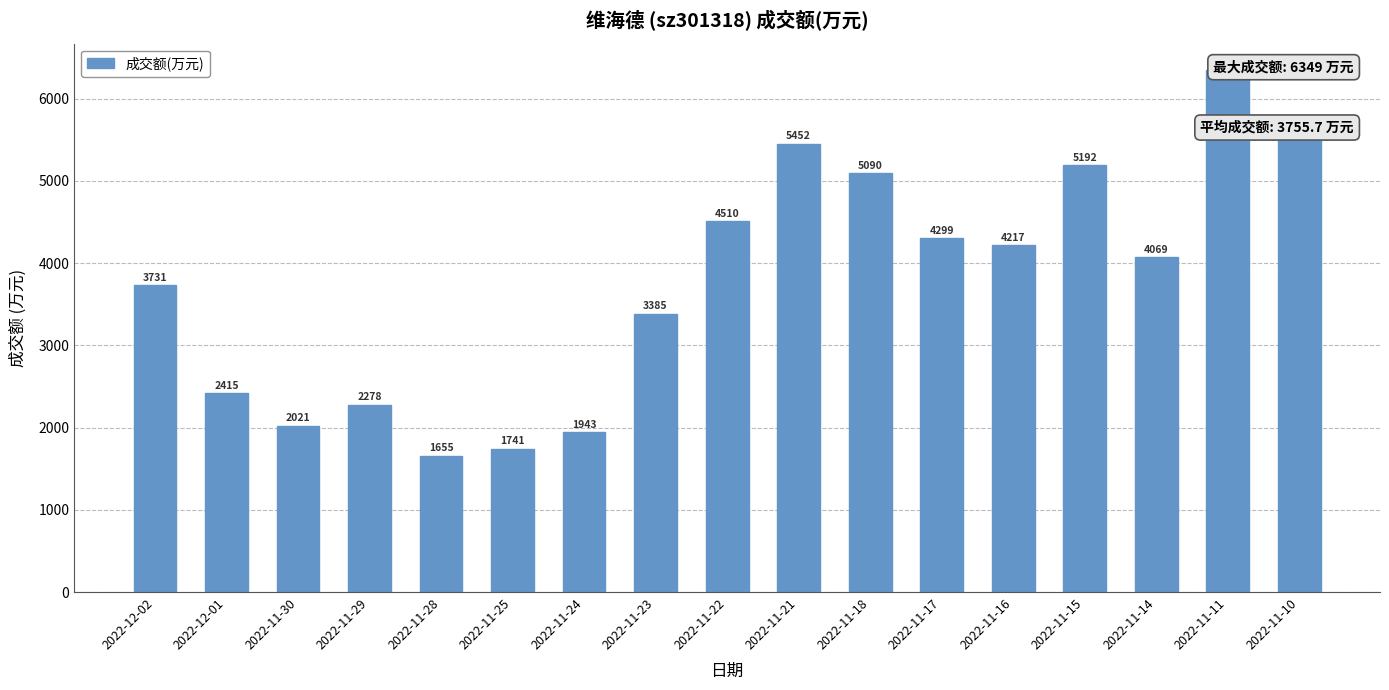

Which has a higher value, 2022-11-16 or 2022-11-15?

2022-11-15